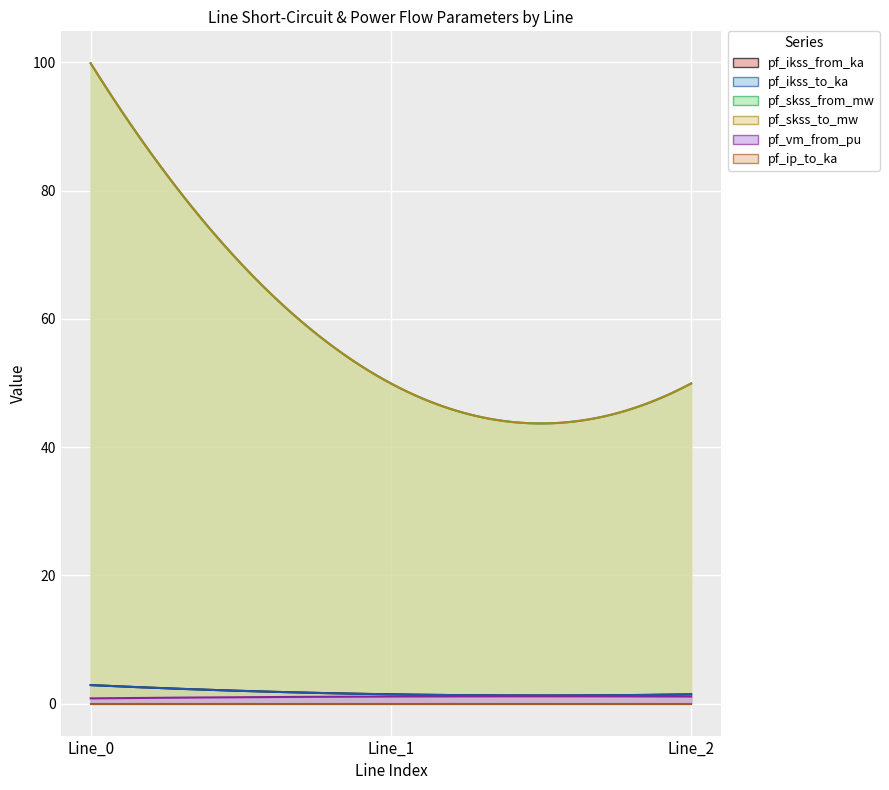

What is the spread (max minus min) of values at Line_2?

49.9